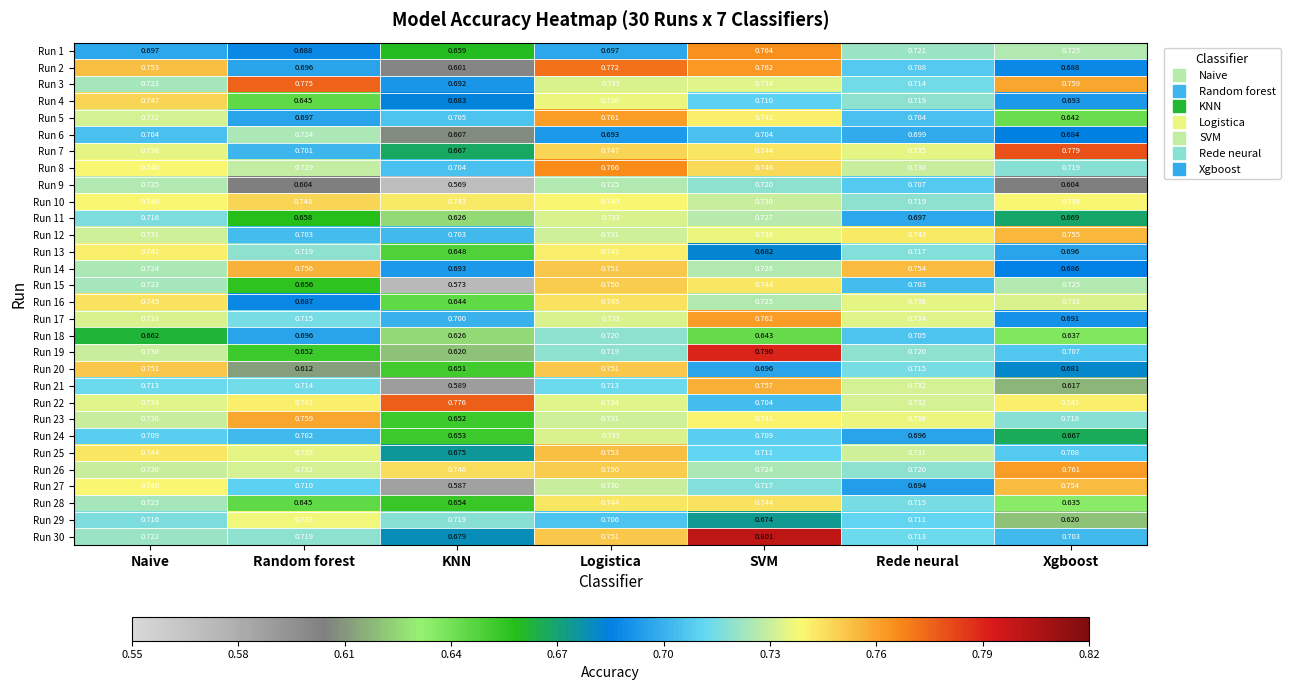

Which category has the highest value in the Run 14 series?

Random forest